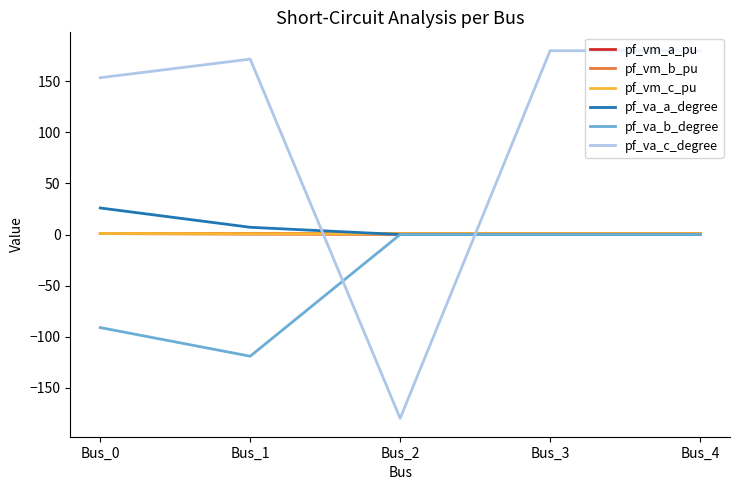

Which series has the largest range (max minus min)?

pf_va_c_degree